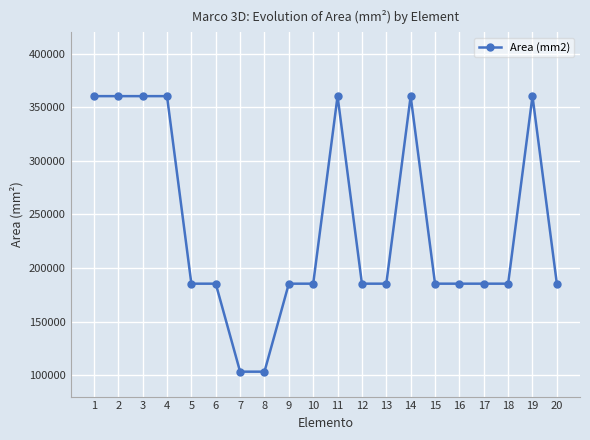

What is the change in value from 1 to 10?

-174940.7